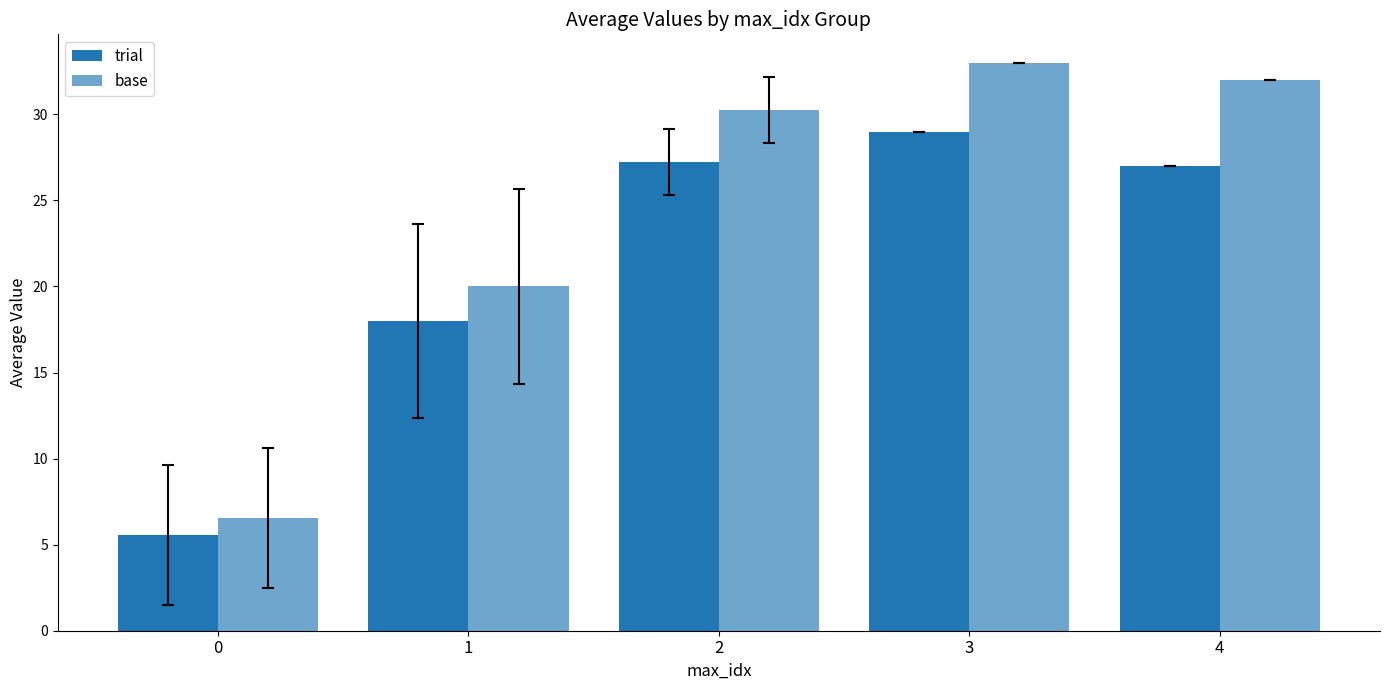

Count the number of categories in the chart.

5